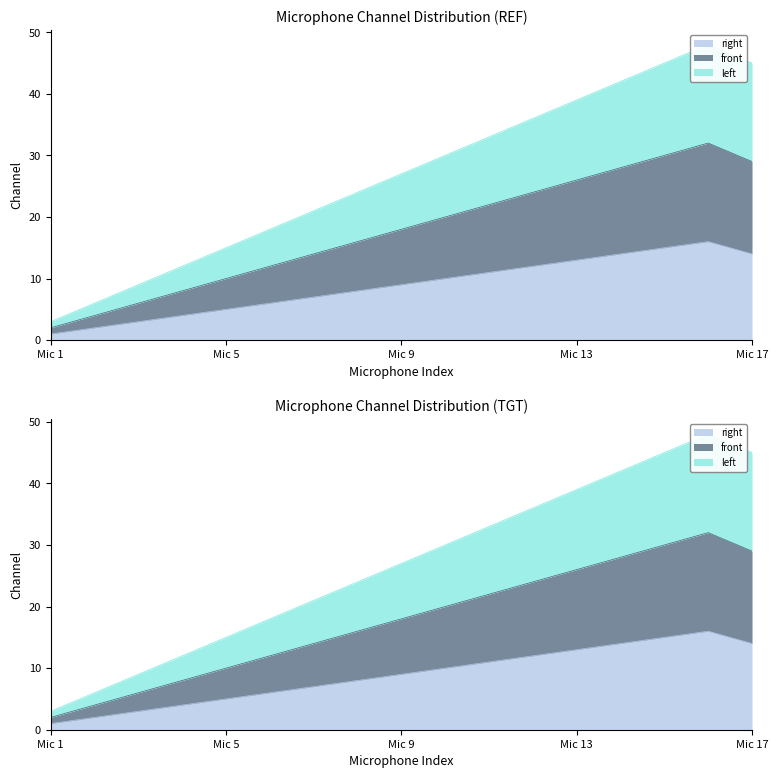

True or false: left and front cross at least once.

False